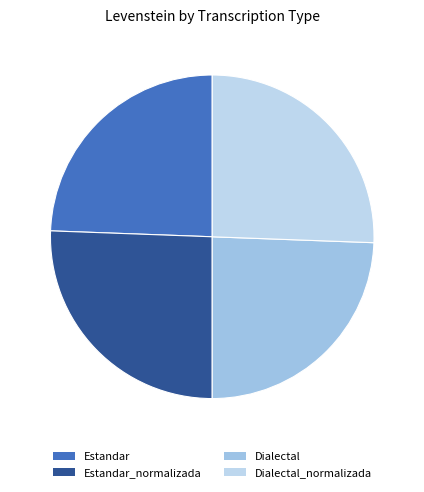

True or false: Dialectal_normalizada accounts for 26% of the total.

True